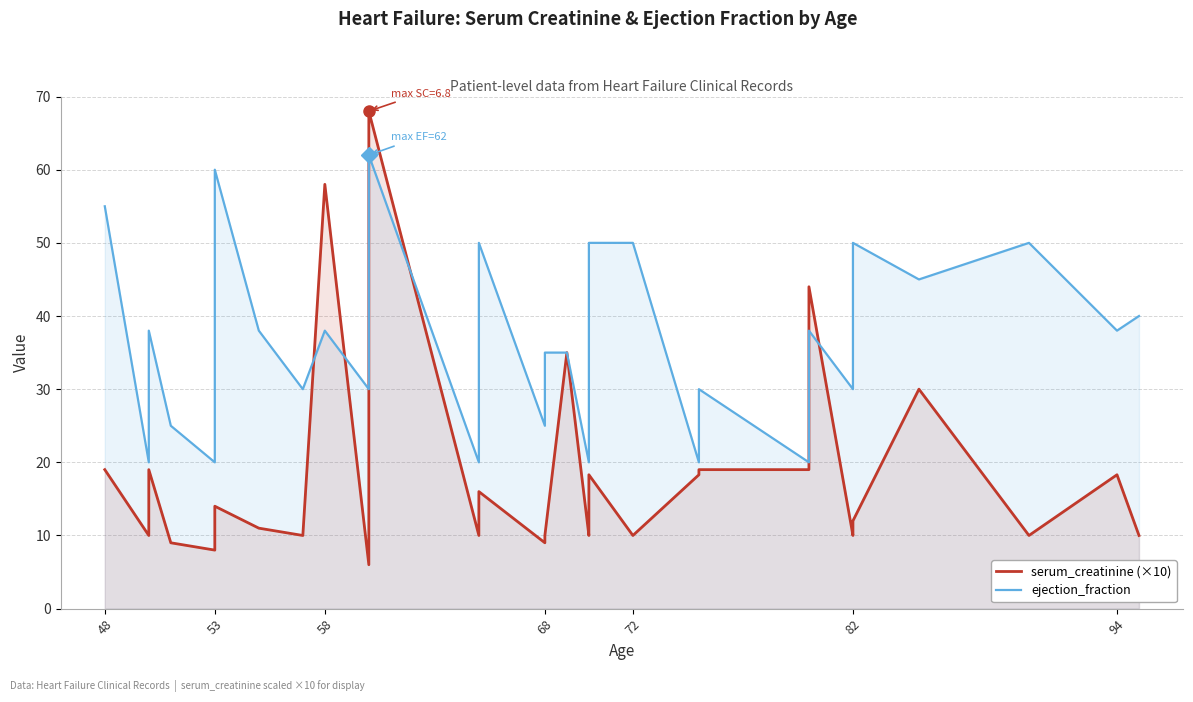

What is the highest value of the ejection_fraction series?

62.0